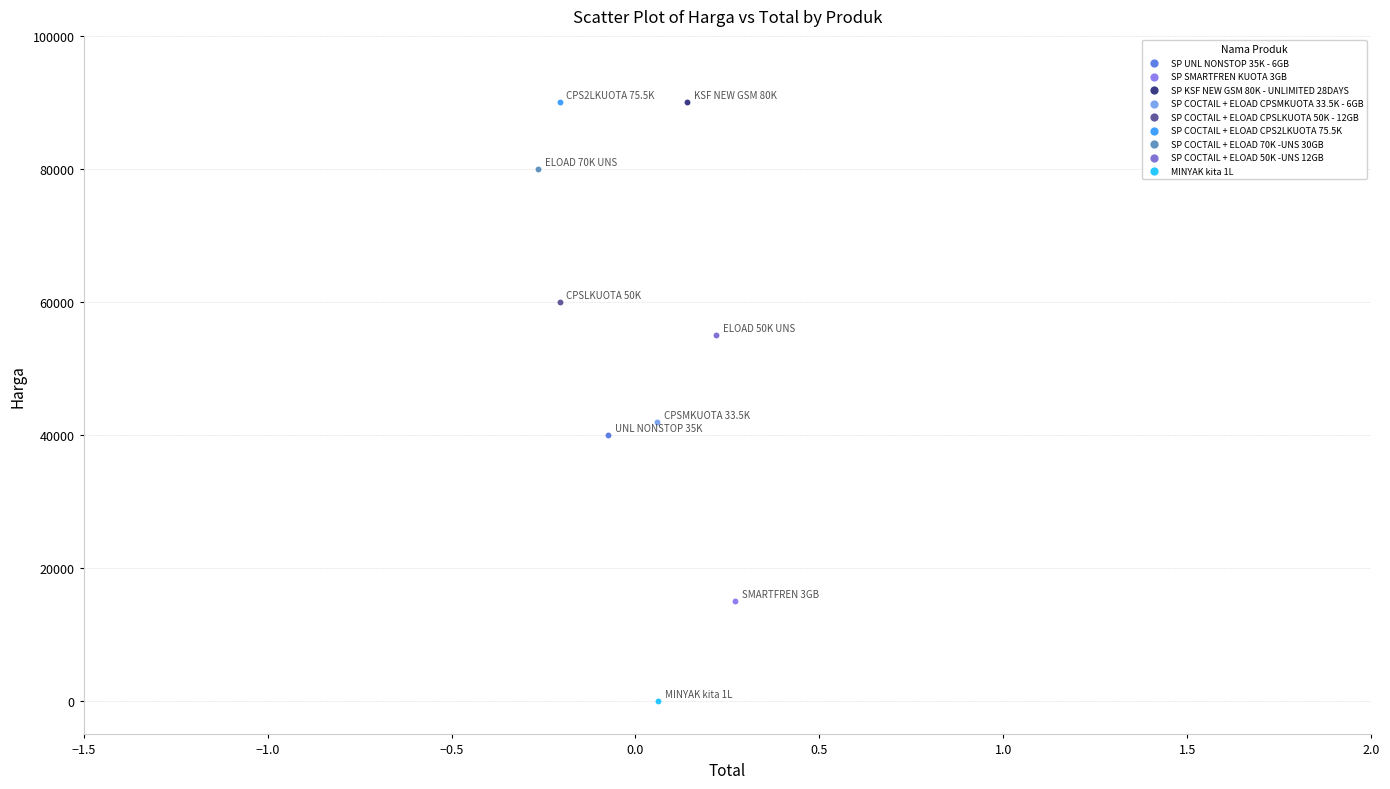

What are all the series names shown in the legend?

SP UNL NONSTOP 35K - 6GB, SP SMARTFREN KUOTA 3GB, SP KSF NEW GSM 80K - UNLIMITED 28DAYS, SP COCTAIL + ELOAD CPSMKUOTA 33.5K - 6GB, SP COCTAIL + ELOAD CPSLKUOTA 50K - 12GB, SP COCTAIL + ELOAD CPS2LKUOTA 75.5K, SP COCTAIL + ELOAD 70K -UNS 30GB, SP COCTAIL + ELOAD 50K -UNS 12GB, MINYAK kita 1L